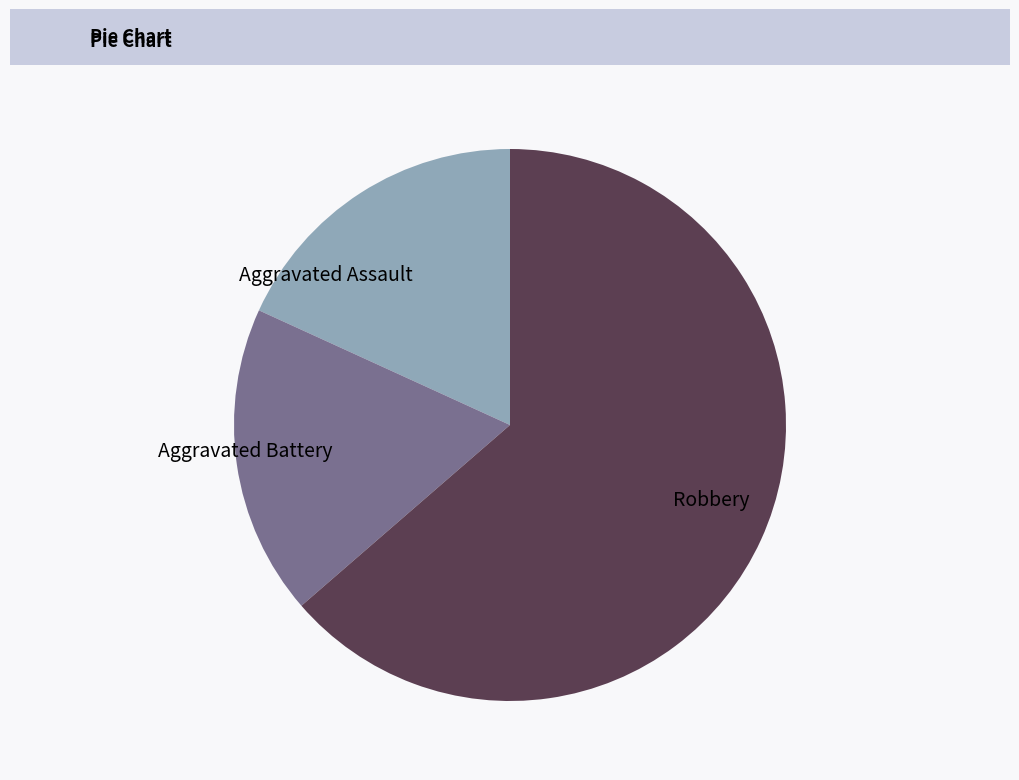

Combined, do Robbery and Aggravated Assault account for over 50%?

Yes